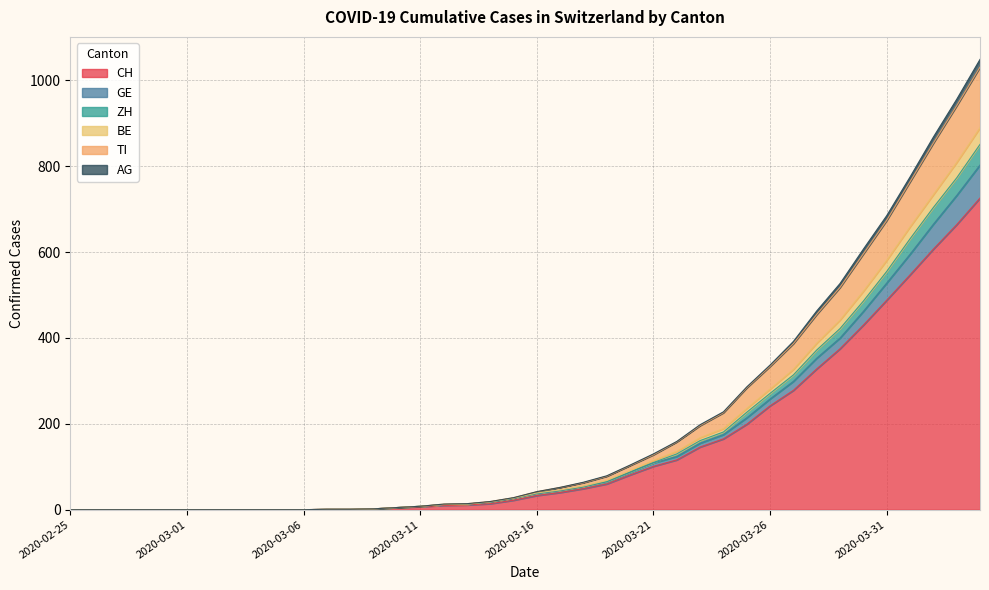

What is the maximum value for CH?

726